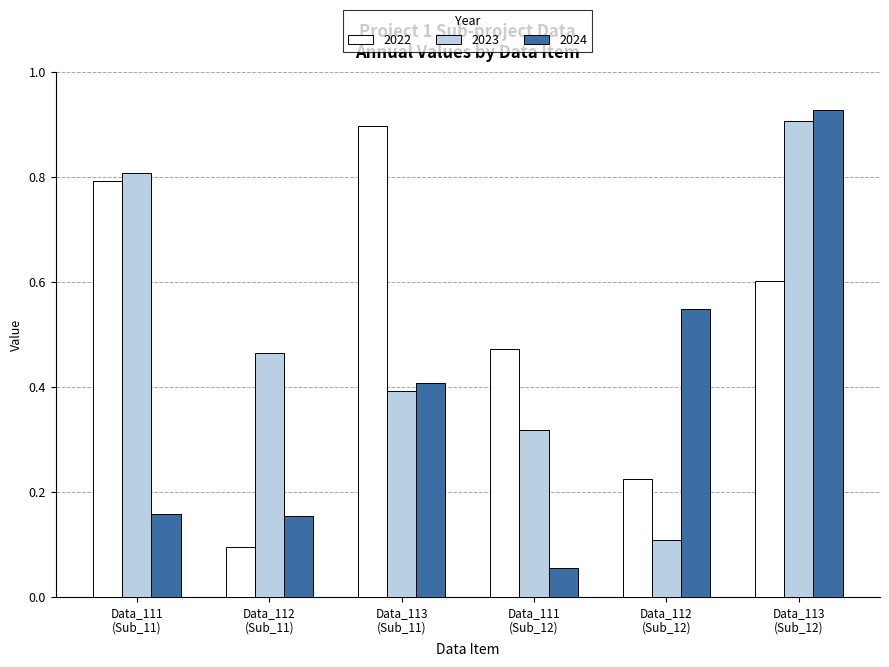

How many 2023 values are between 0 and 1?

6